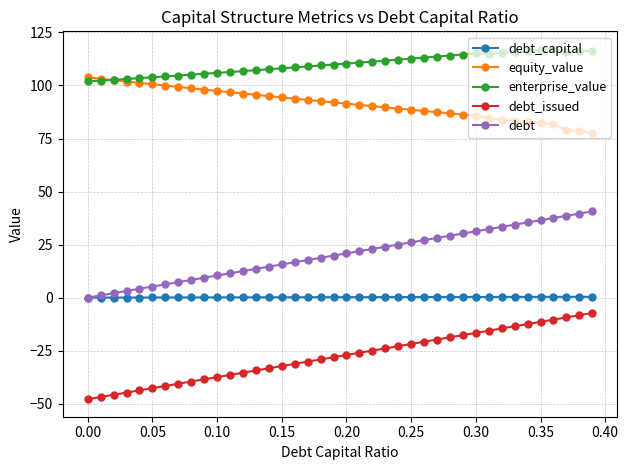

List the series in order of their peak value, highest first.

enterprise_value, equity_value, debt, debt_capital, debt_issued